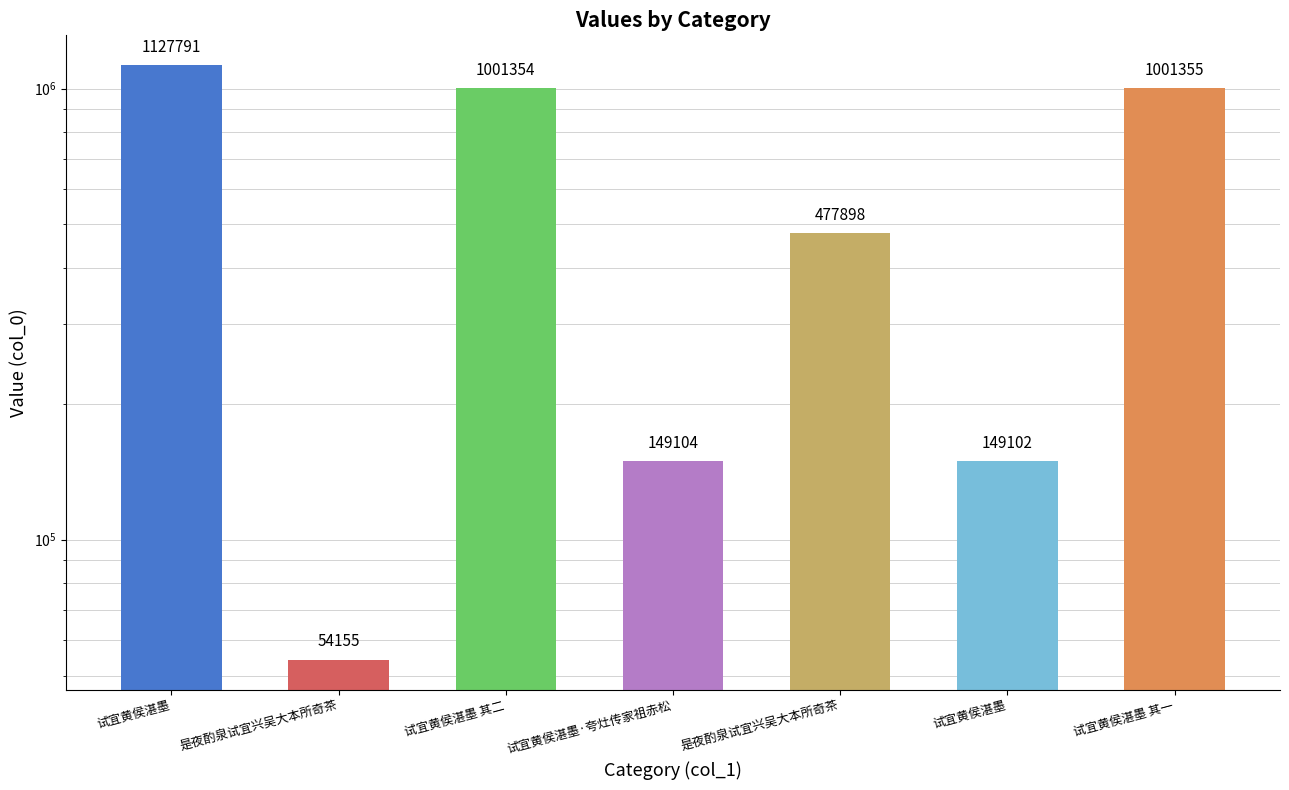

How many data points are above 477898?

3